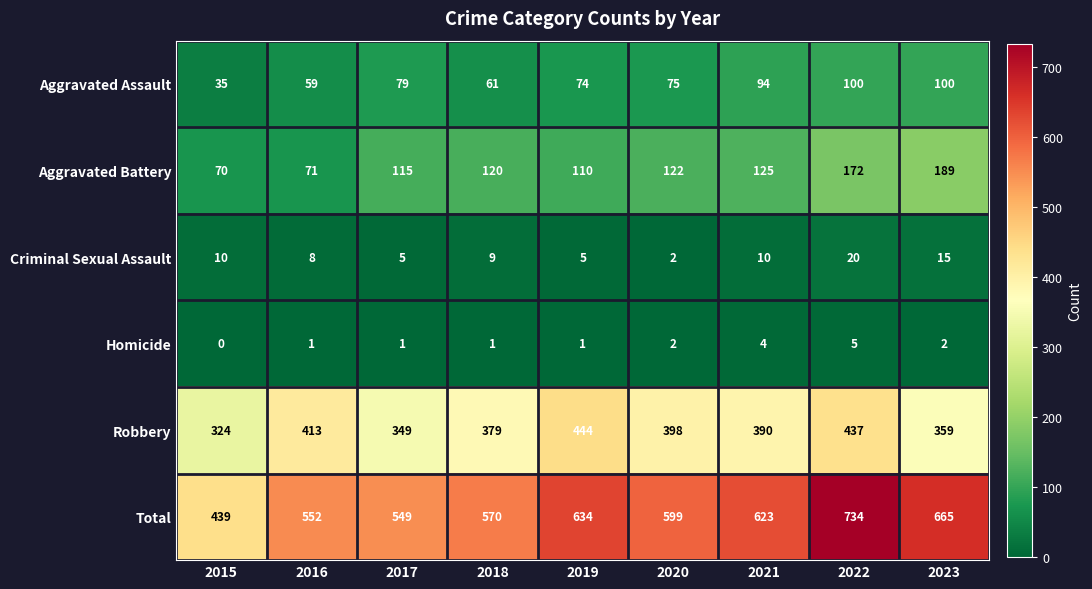

What is the total value across all series at 2017?

1098